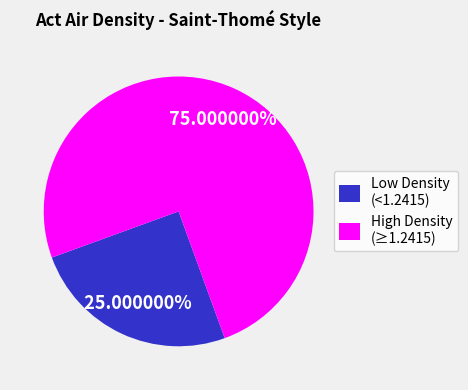

Rank the categories by value from highest to lowest.

High Density (≥1.2415), Low Density (<1.2415)